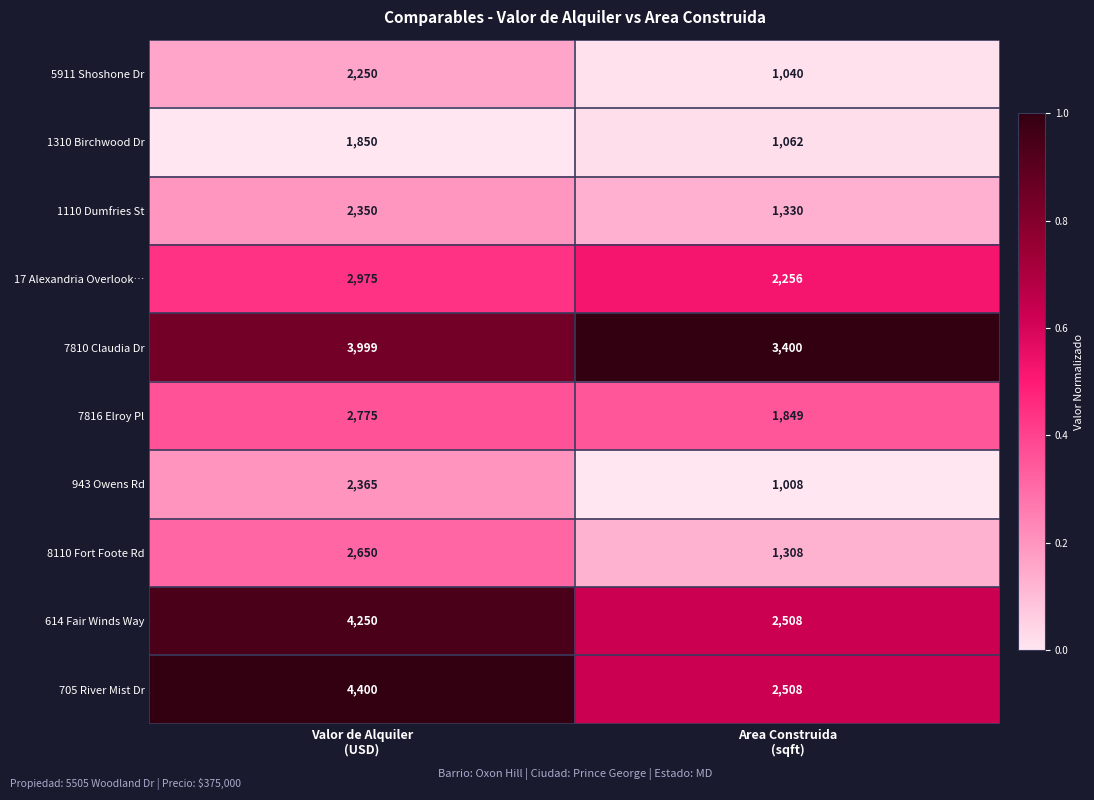

How many data points does each series have?

2